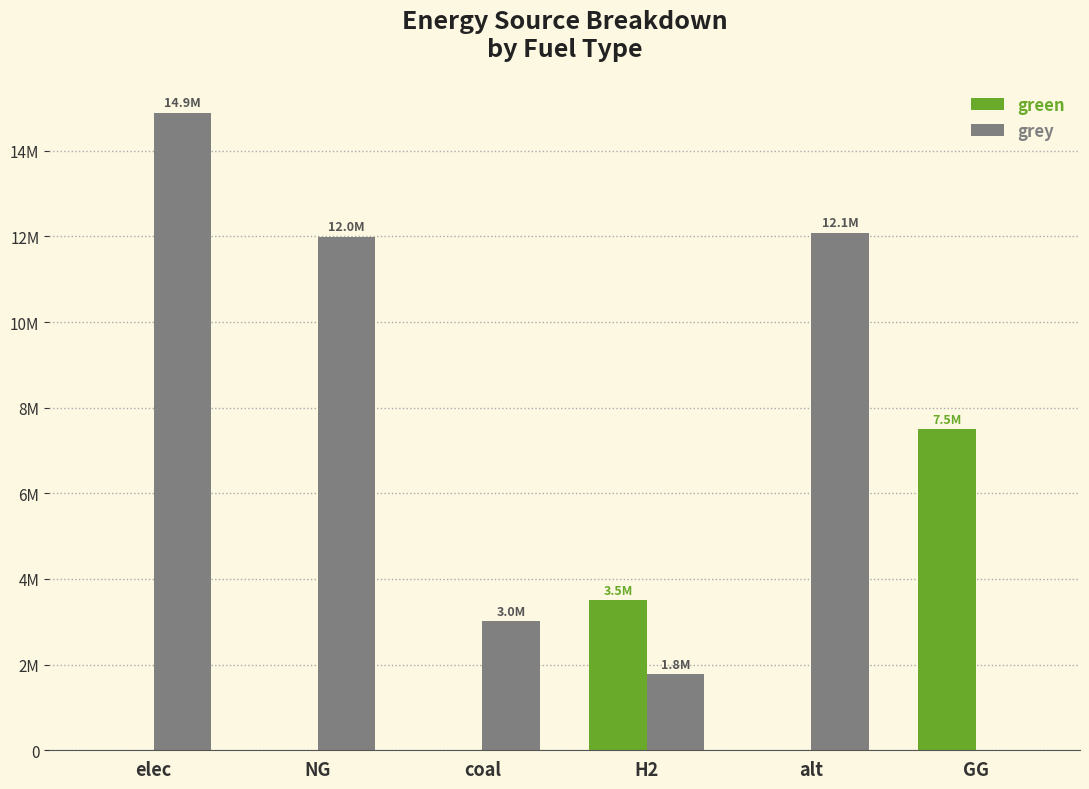

Are the bars horizontal?

No